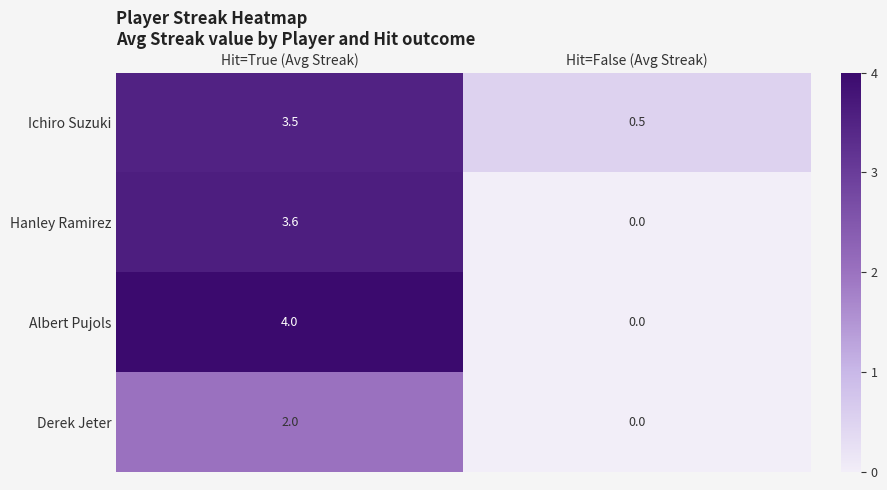

Rank the series by their maximum value, from lowest to highest.

Derek Jeter, Ichiro Suzuki, Hanley Ramirez, Albert Pujols